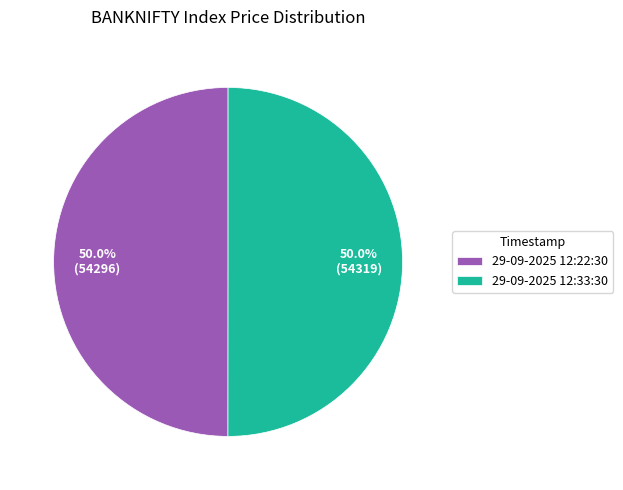

To the nearest percent, what portion does 29-09-2025 12:22:30 represent?

50%